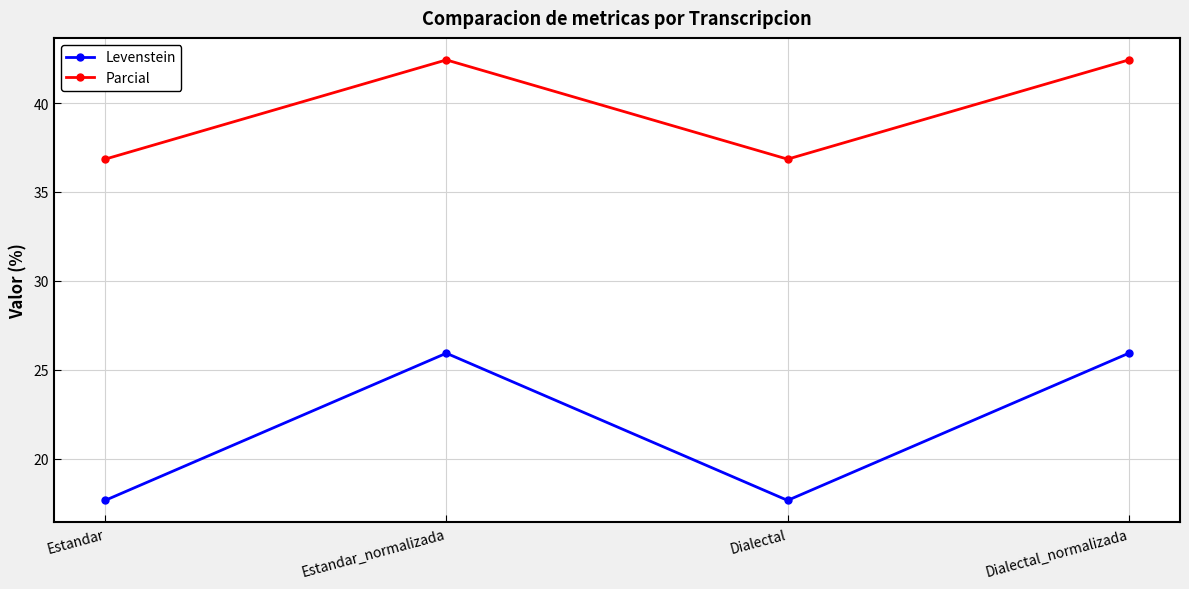

Rank the series by their maximum value, from highest to lowest.

Parcial, Levenstein